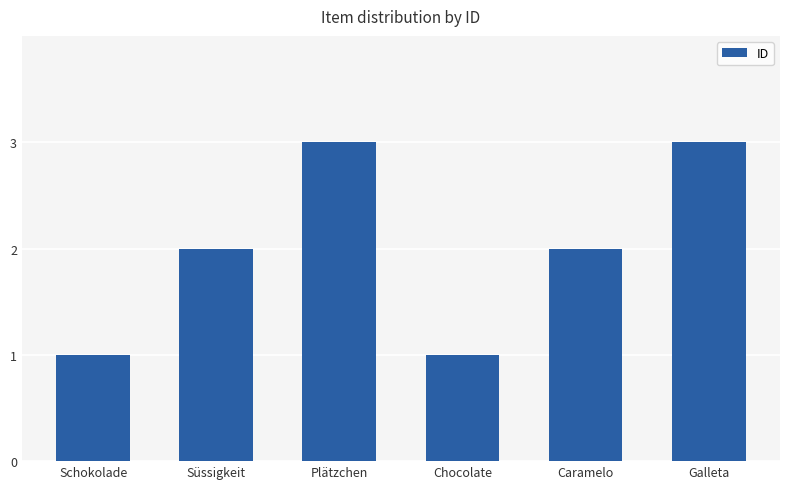

What is the ratio of the value at Plätzchen to the value at Schokolade?

3.0